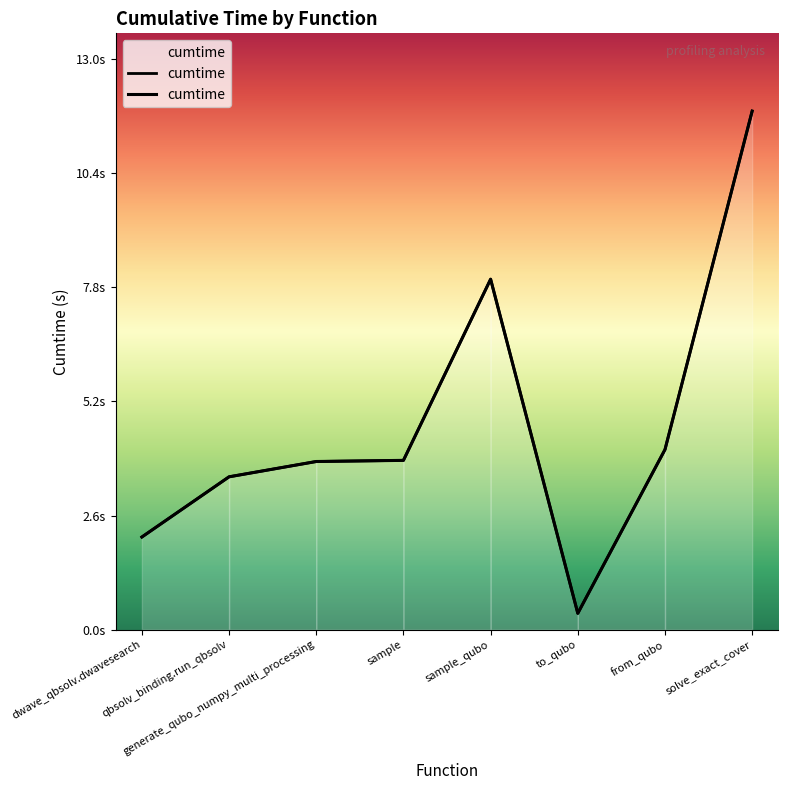

Where is the first local maximum?

sample_qubo